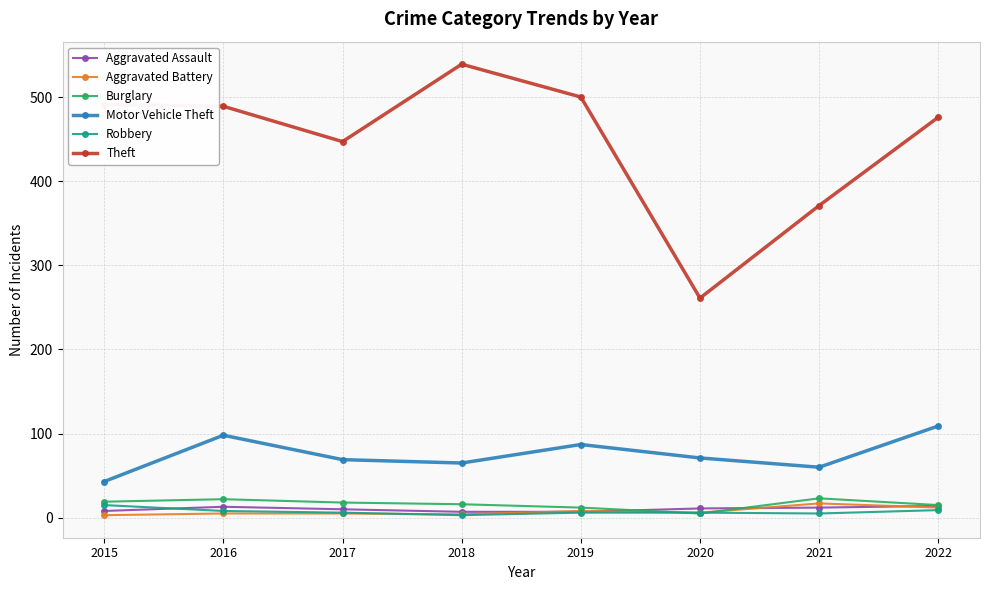

Is the value of Theft at 2019 greater than the value of Robbery at 2017?

Yes